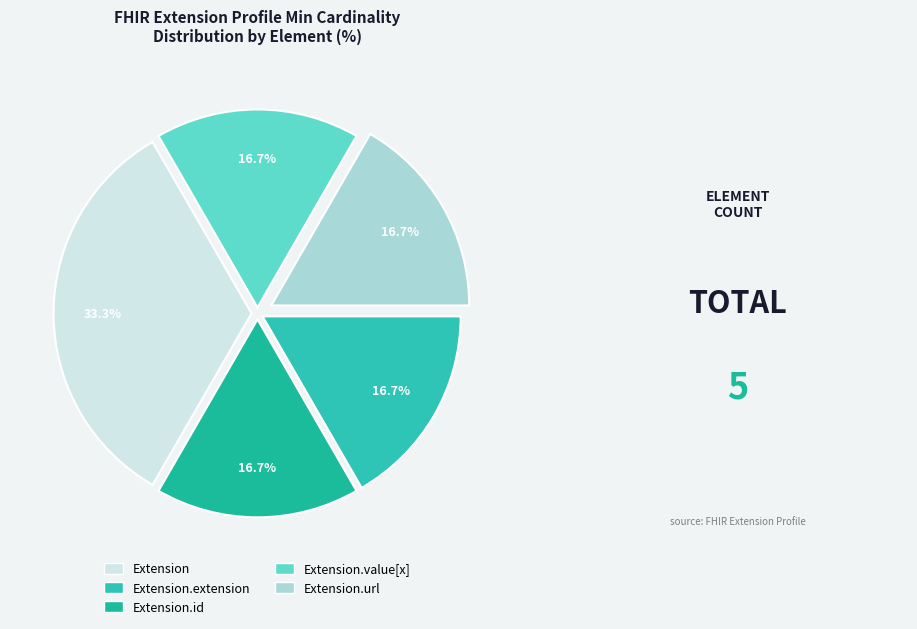

To the nearest percent, what is the average slice percentage?

20%